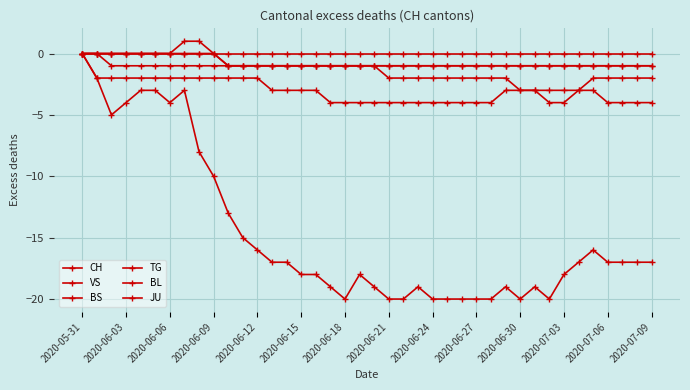

How many distinct data groups are displayed?

6